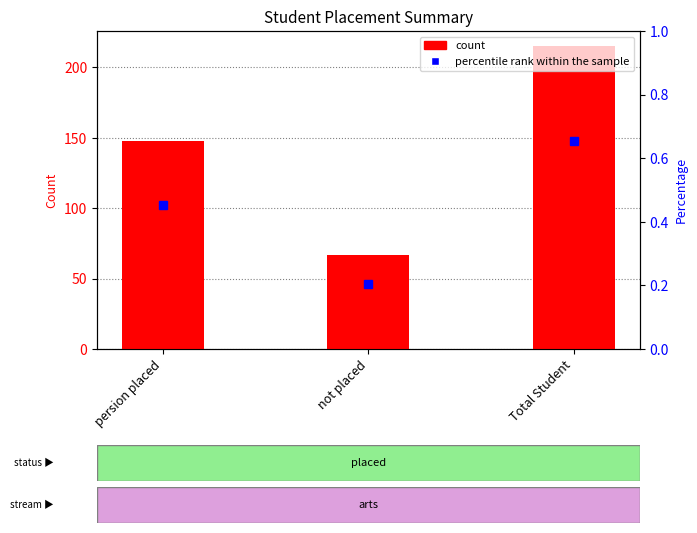

Reading left to right, list all the values displayed in this chart.

persion placed=148	not placed=67	Total Student=215